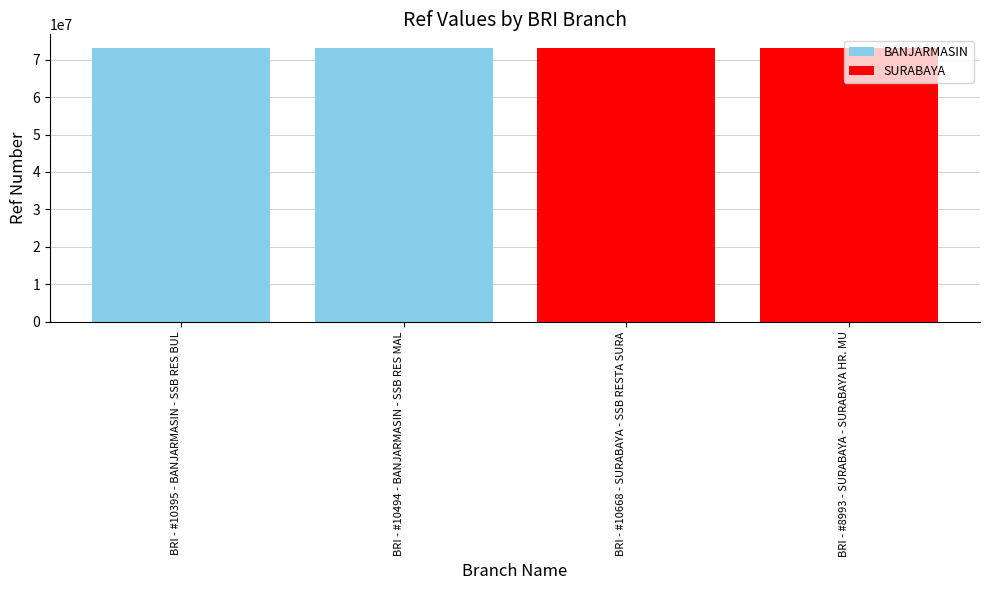

Is it true that the value at BRI - #10395 - BANJARMASIN - SSB RES BUL is 98931575?

False